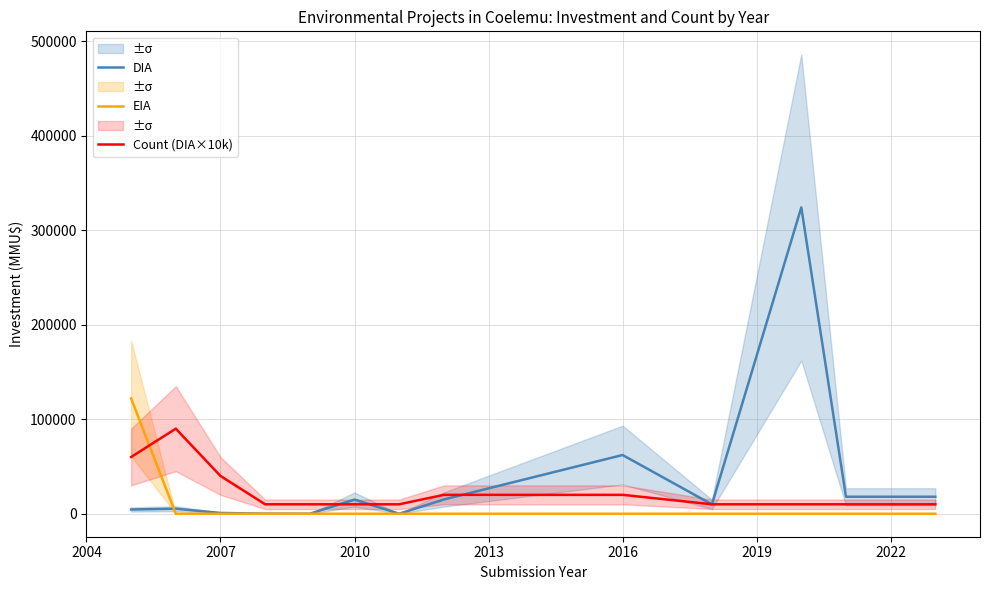

How many series are shown in this chart?

3